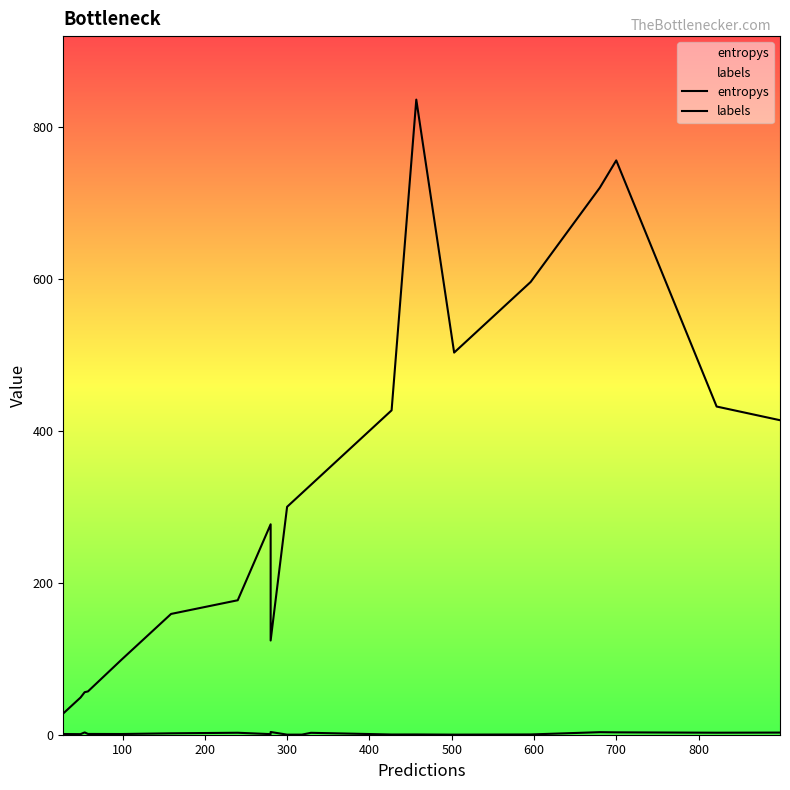

True or false: entropys has a value of 2.6 at 600.

True